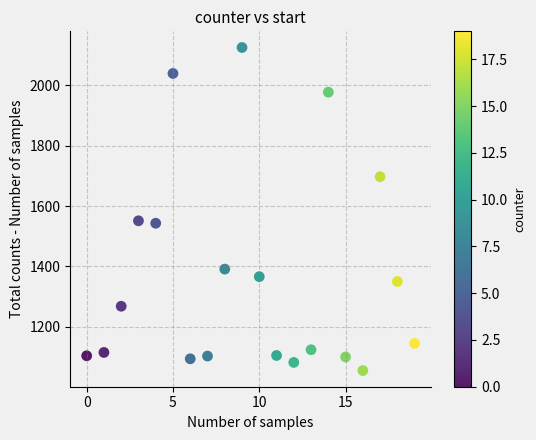

What is the range of X values (max minus min)?

19